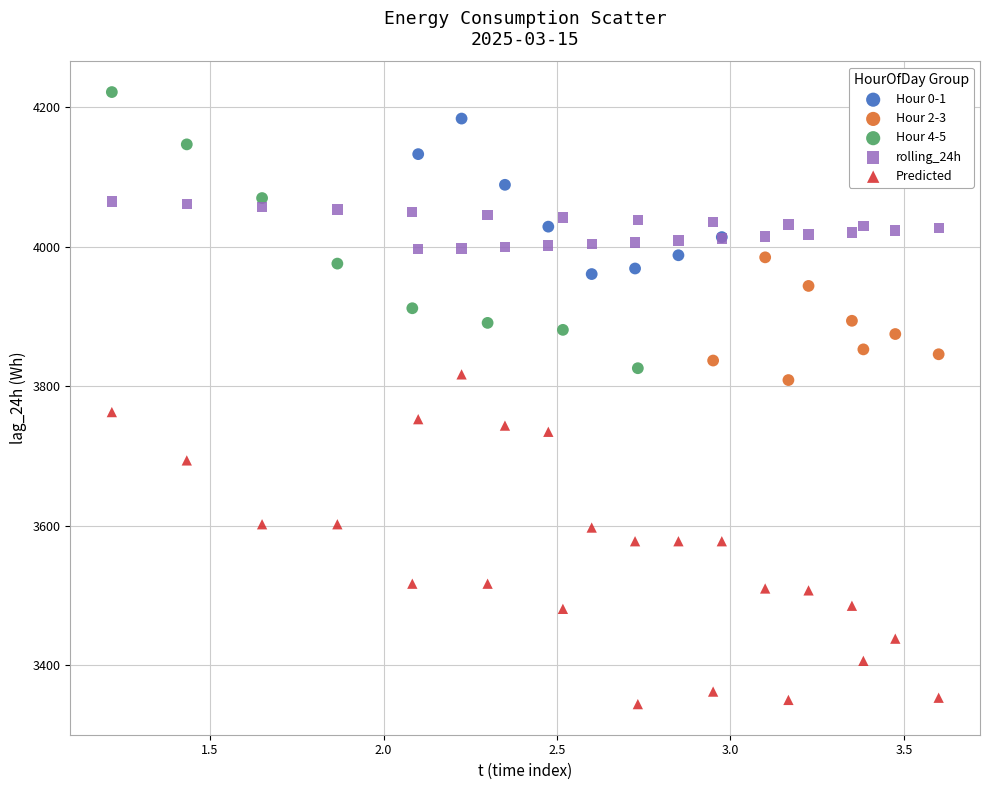

What are all the series names shown in the legend?

Hour 0-1, Hour 2-3, Hour 4-5, rolling_24h, Predicted